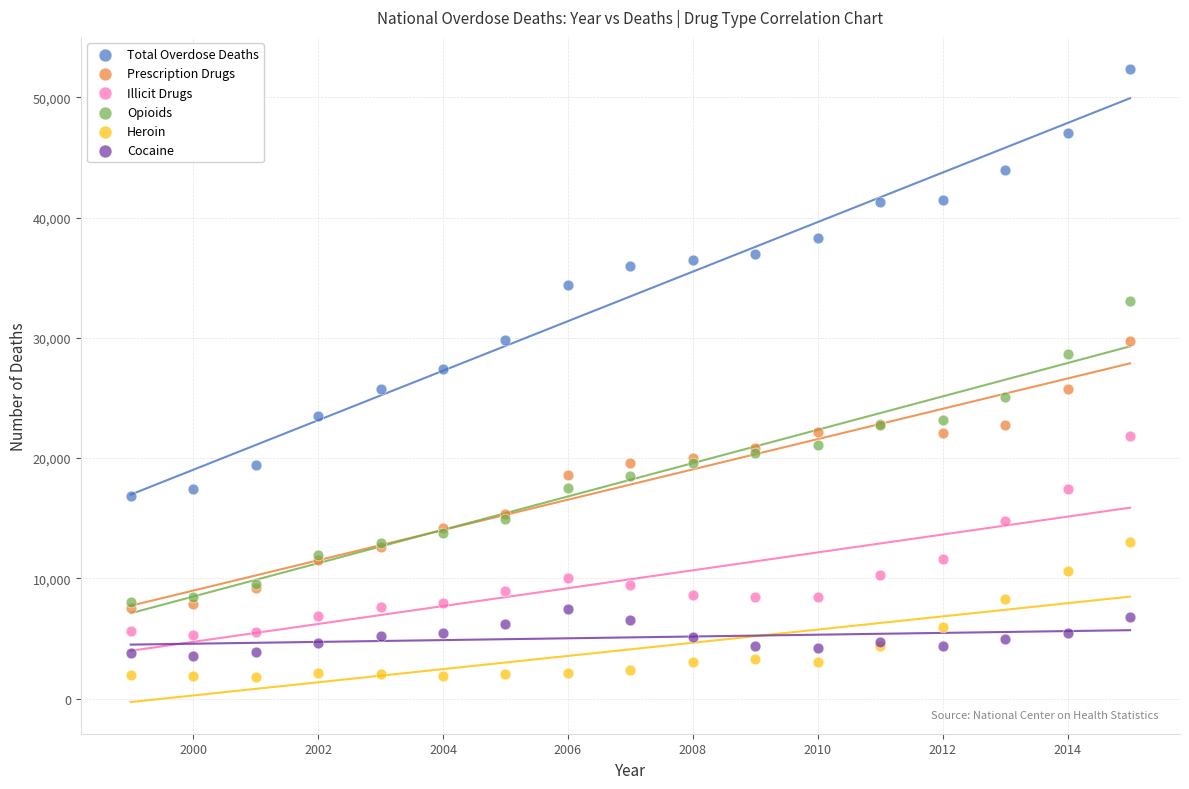

Which series contains the lowest Y value?

Heroin